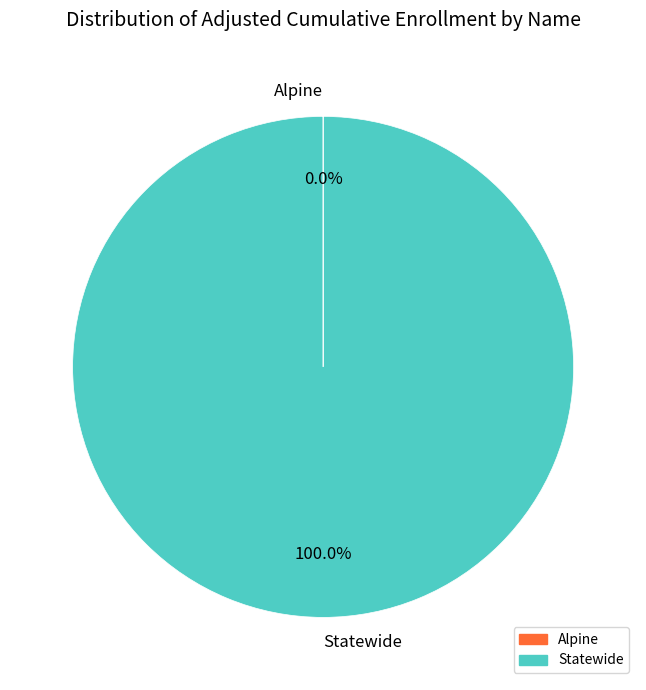

Which slice is the largest?

Statewide